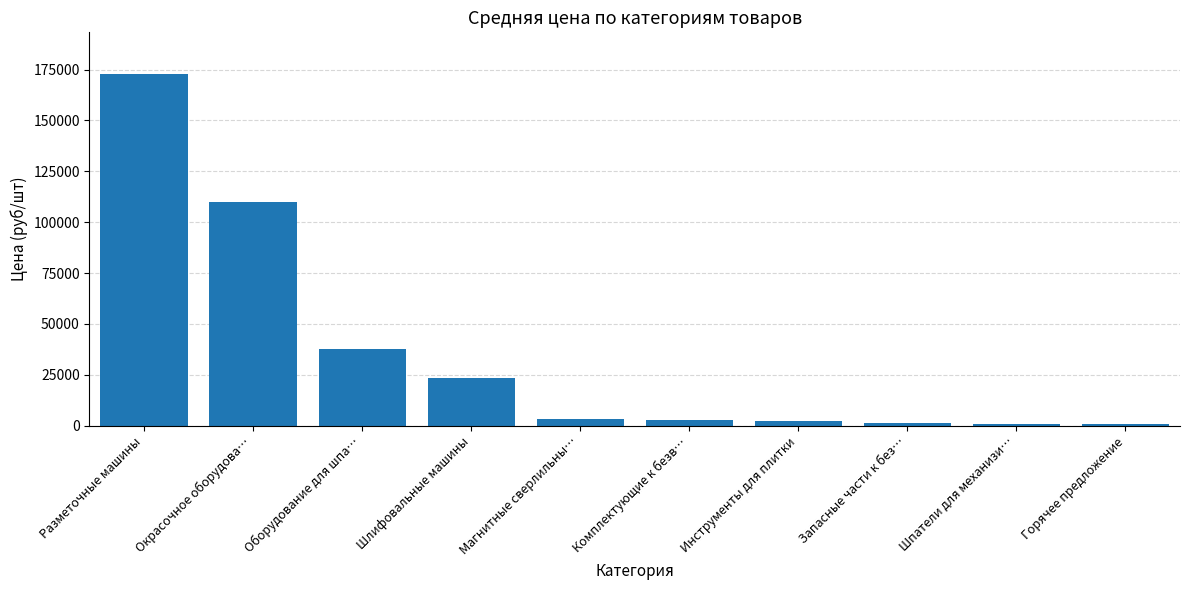

Between Горячее предложение and Магнитные сверлильны…, which is larger?

Магнитные сверлильны…